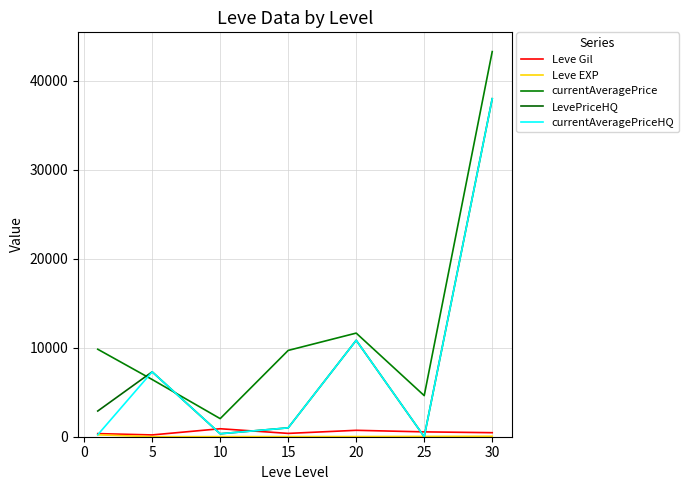

How many lines are shown in the chart?

5